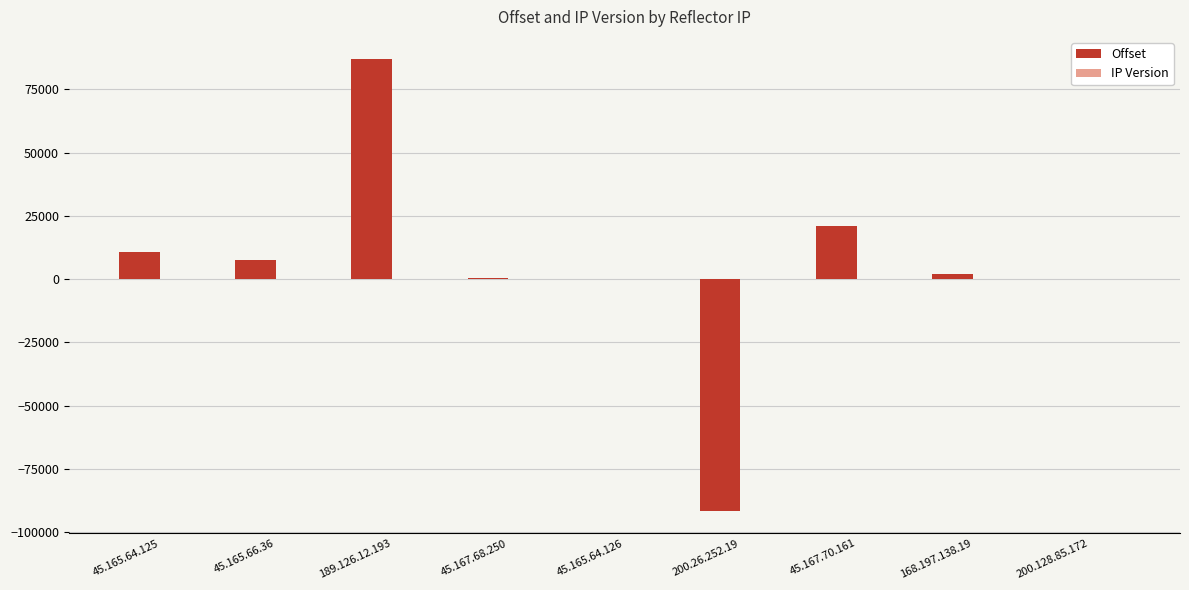

Which category has the highest value across all series?

189.126.12.193